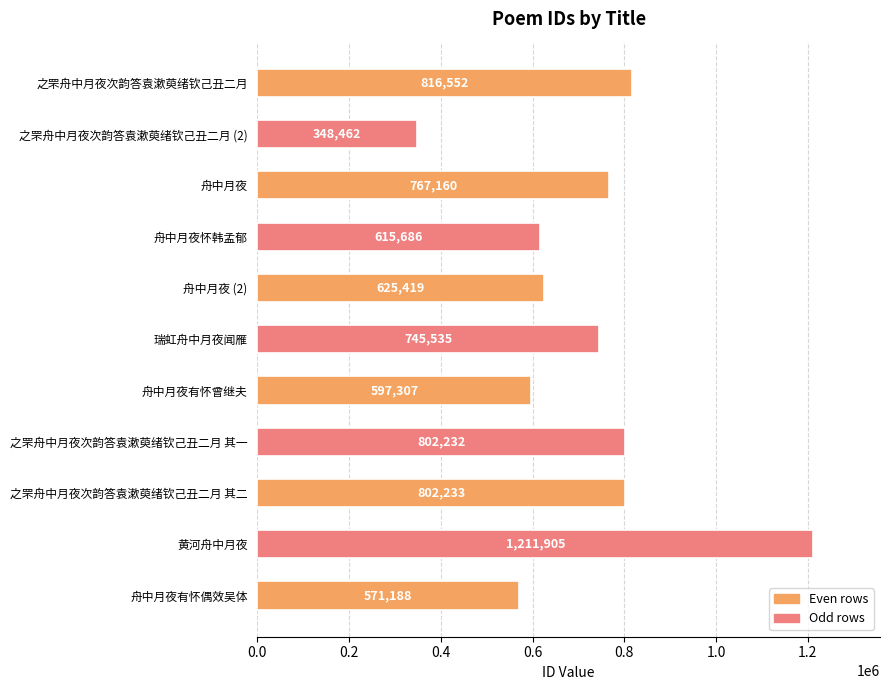

Between 舟中月夜 and 舟中月夜有怀曾继夫, which is larger?

舟中月夜